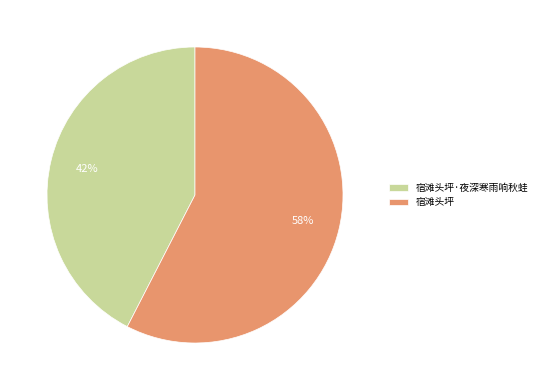

Which category has the smallest portion of the pie?

宿滩头坪·夜深寒雨响秋蛙